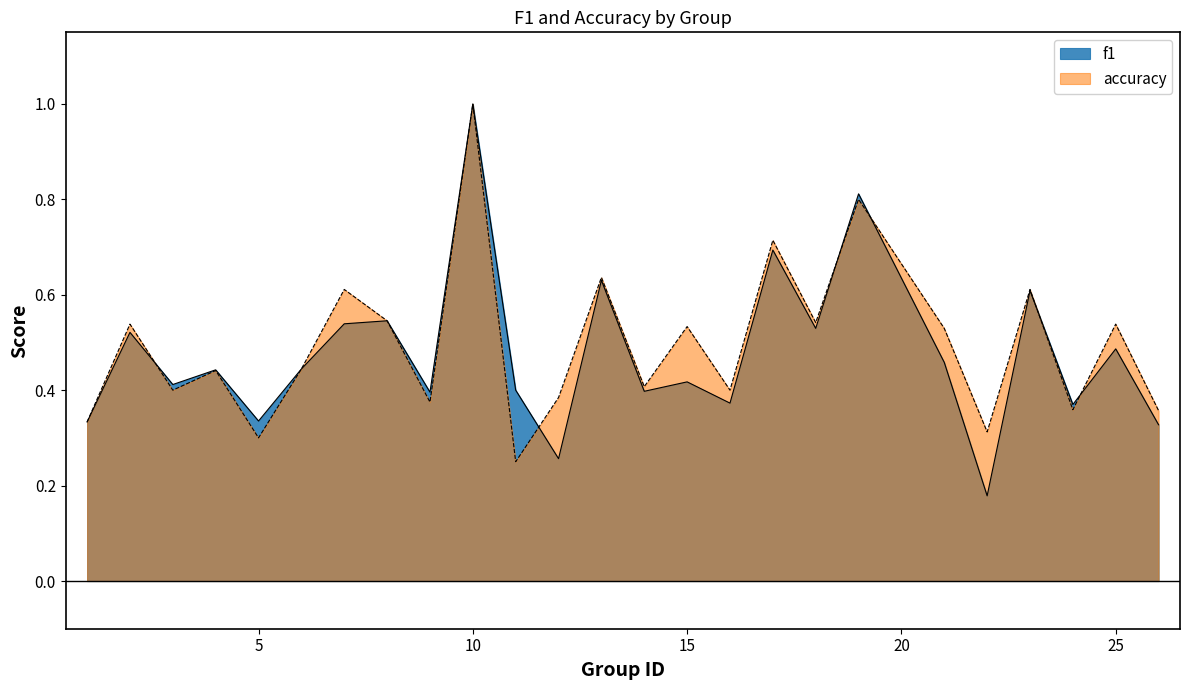

After their last crossing, which series has the higher values: accuracy or f1?

accuracy